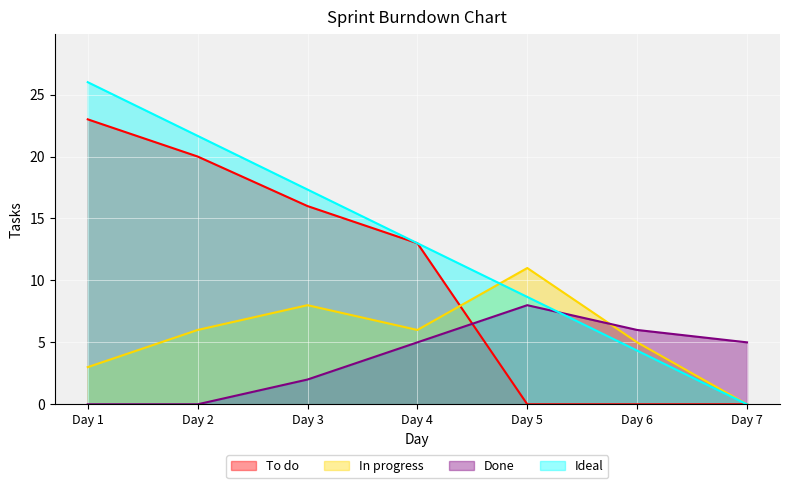

How many data points in Done are less than 5?

3